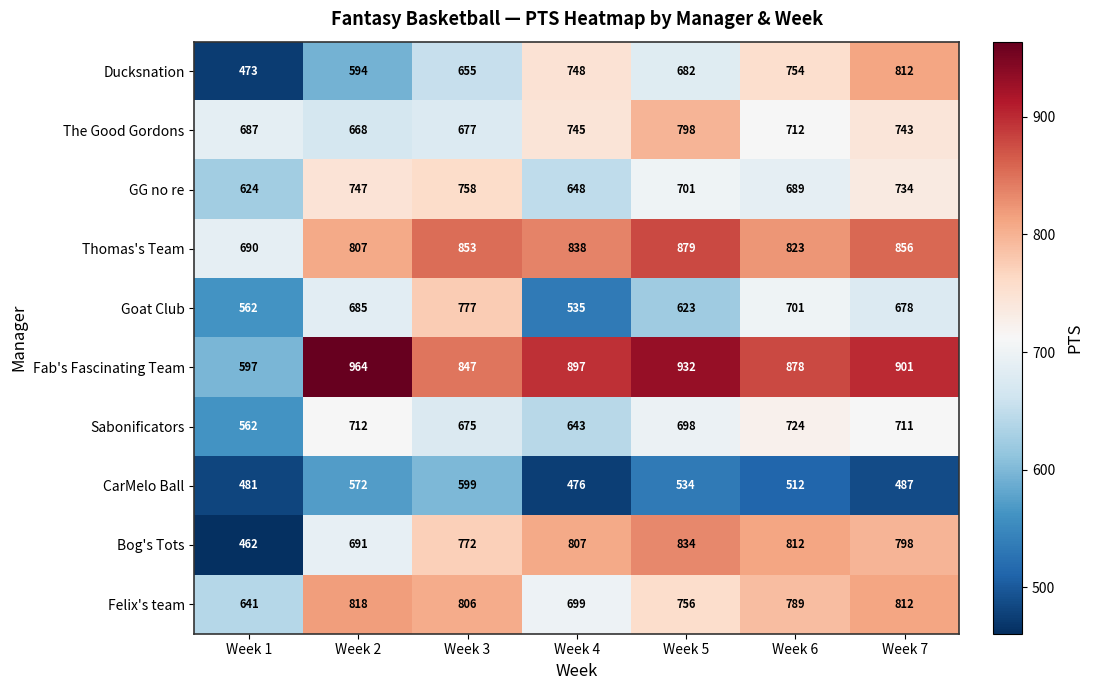

The Ducksnation series shows 812 at Week 7. True or false?

True